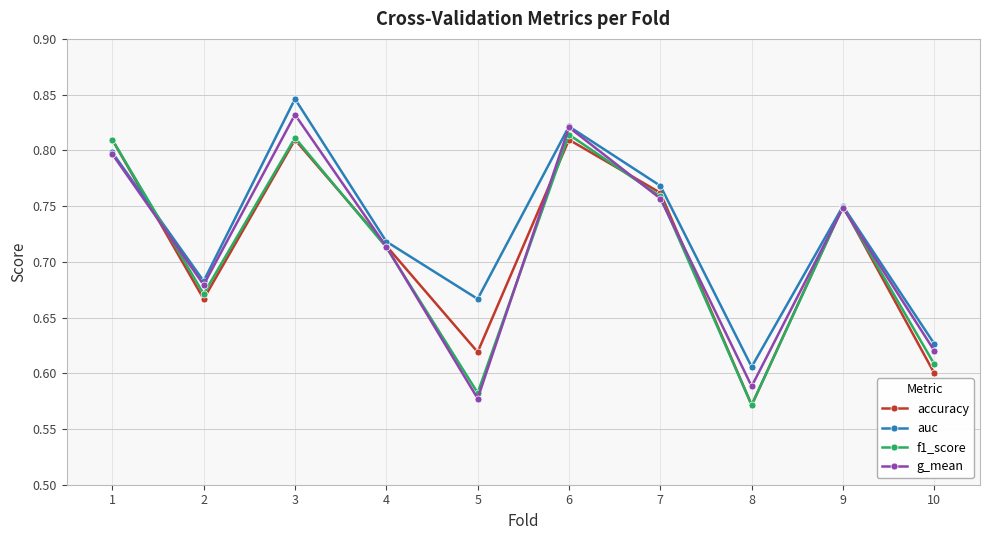

What is the total value across all series at 3?

3.3